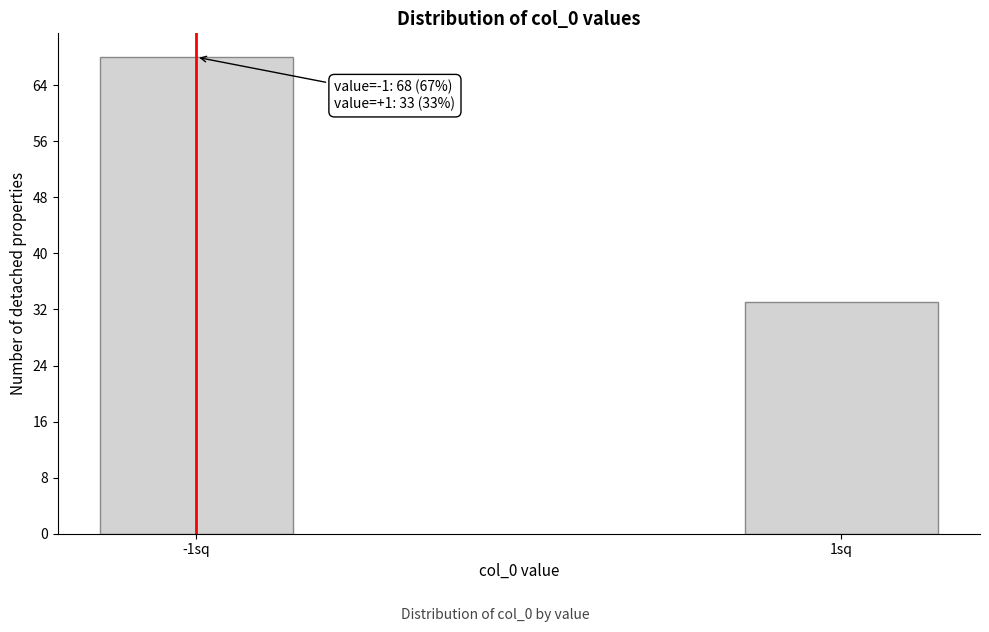

Reading left to right, what are all the values shown in this chart?

-1sq=68	1sq=33